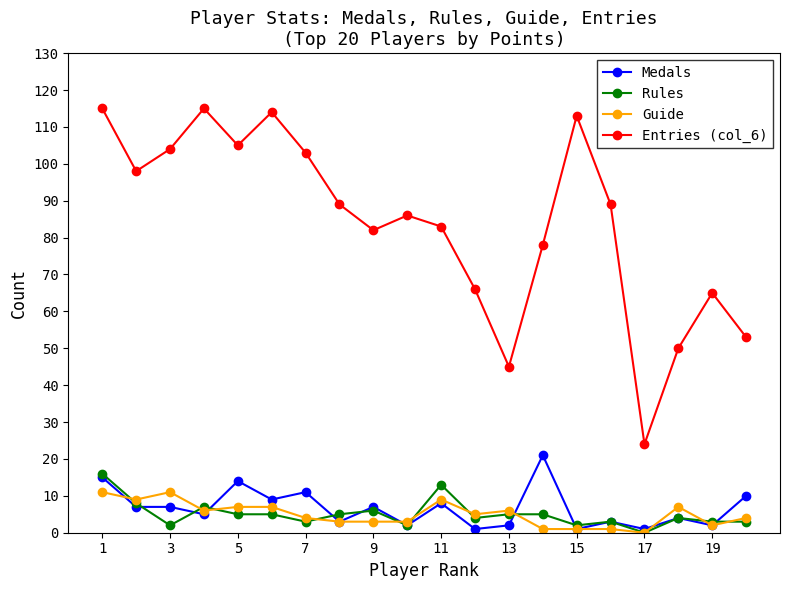

What is the greatest value displayed?

115